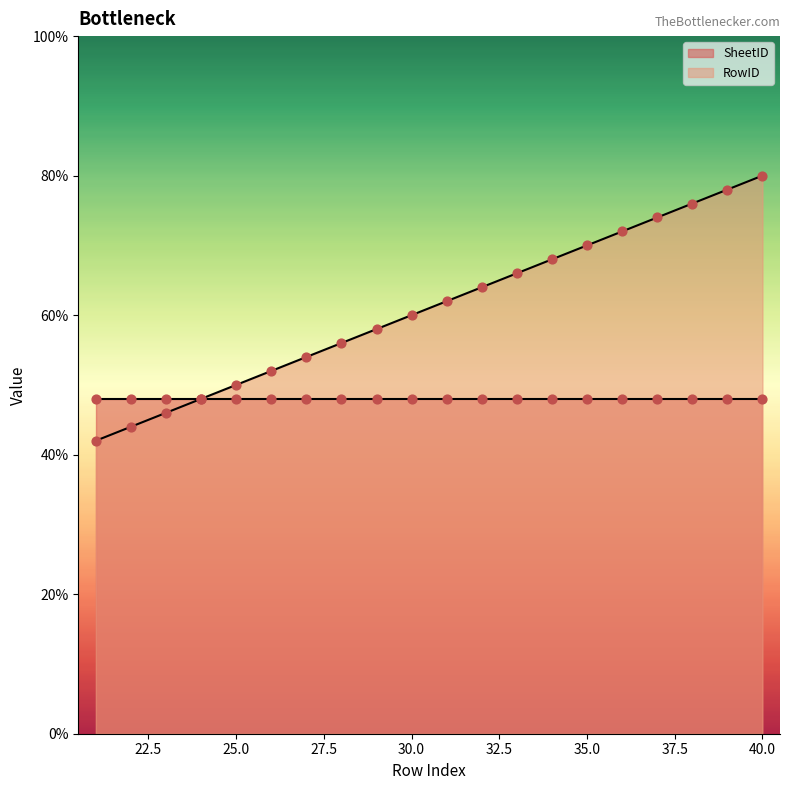

What is the ratio of the value at 32 to the value at 37?

0.9